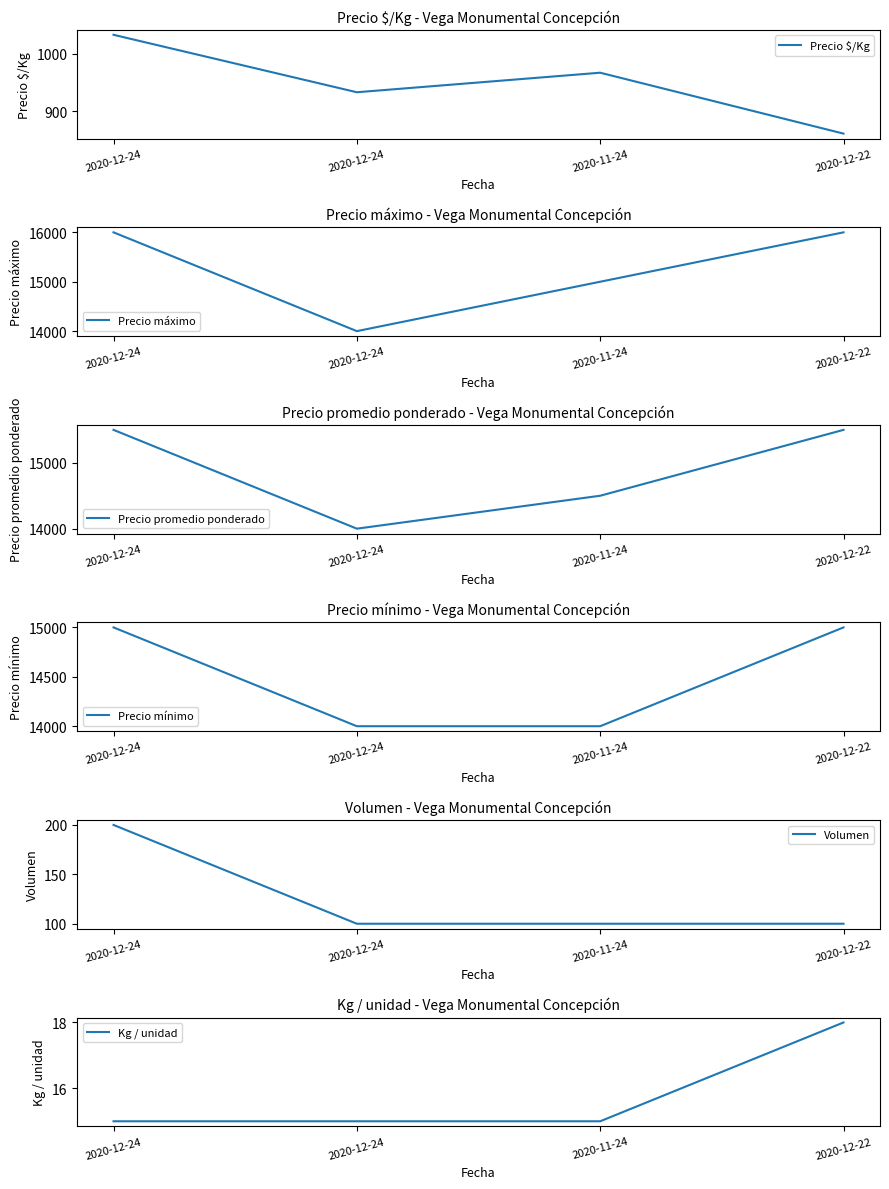

Reading left to right, transcribe all the data shown in this chart.

Precio $/Kg: 1033	933	967	861
Precio máximo: 16000	14000	15000	16000
Precio promedio ponderado: 15500	14000	14500	15500
Precio mínimo: 15000	14000	14000	15000
Volumen: 200	100	100	100
Kg / unidad: 15	15	15	18